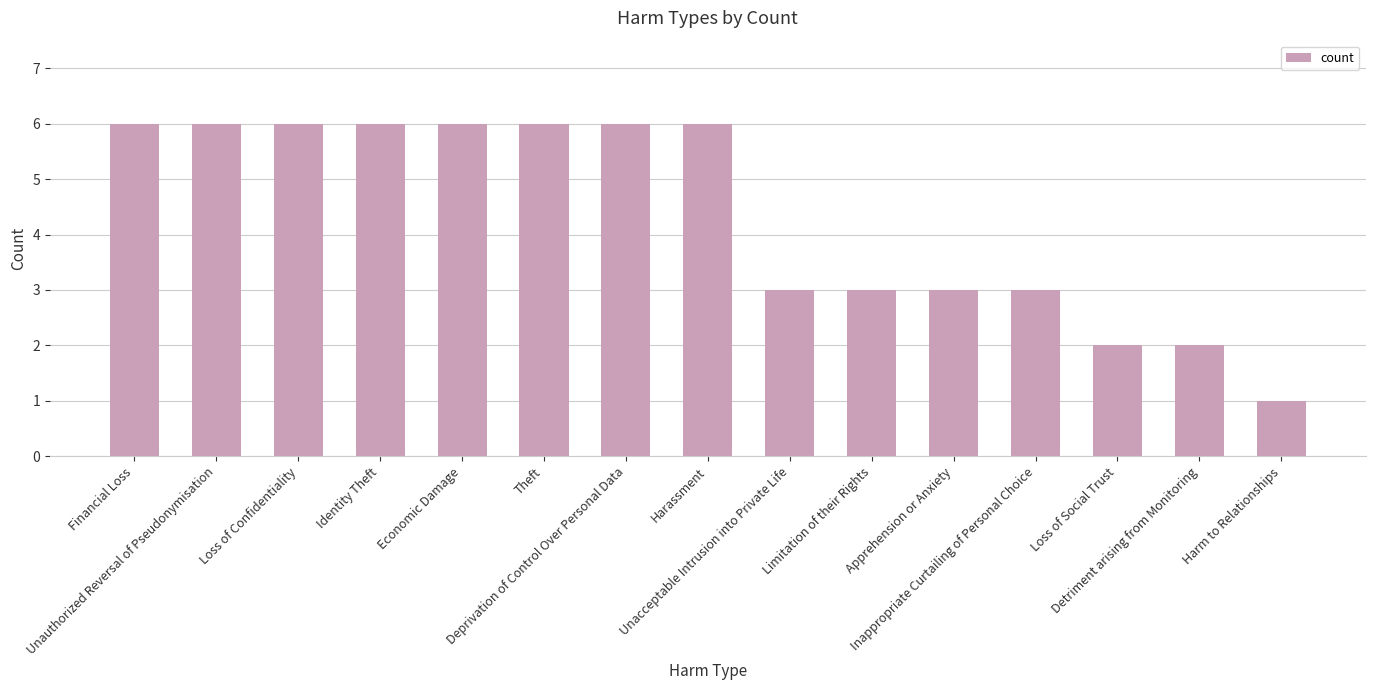

What is the value of the 13th bar from the left?

2